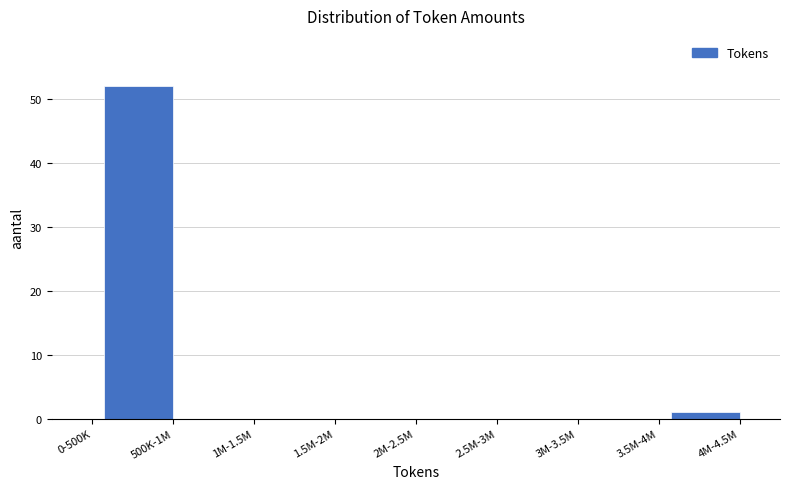

Reading left to right, list all the values displayed in this chart.

0-500K=0	500K-1M=52	1M-1.5M=0	1.5M-2M=0	2M-2.5M=0	2.5M-3M=0	3M-3.5M=0	3.5M-4M=0	4M-4.5M=1